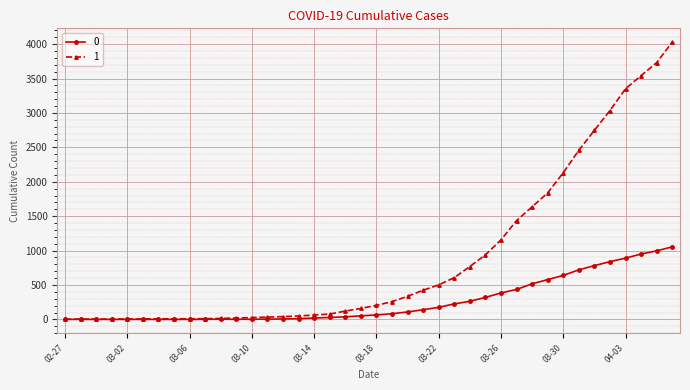

At how many categories does at least one series exceed 1711?

9